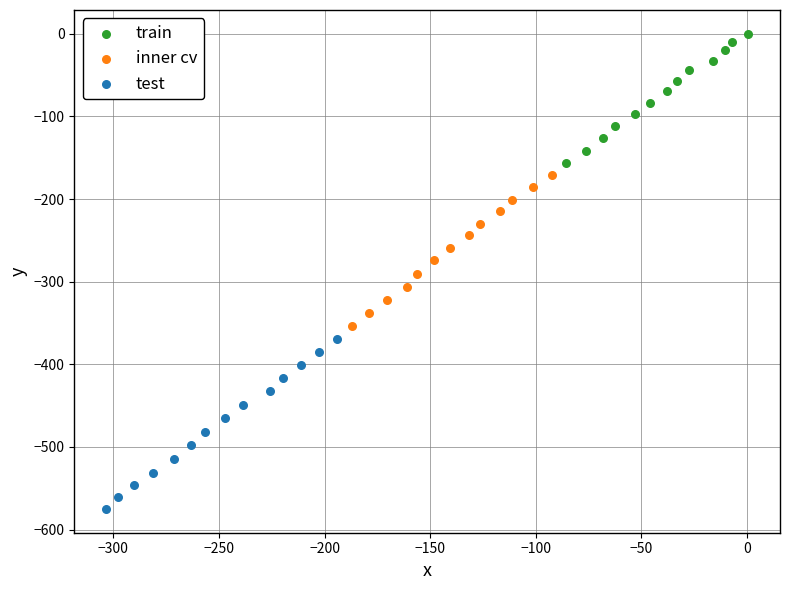

Which series has the largest Y range (max minus min)?

test